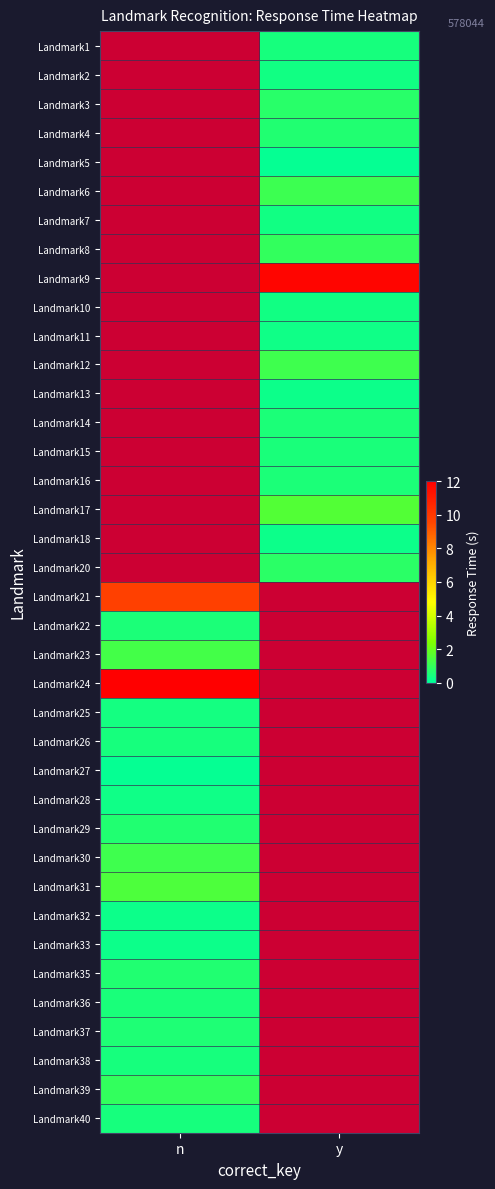

How many values in Landmark40 are above zero?

1